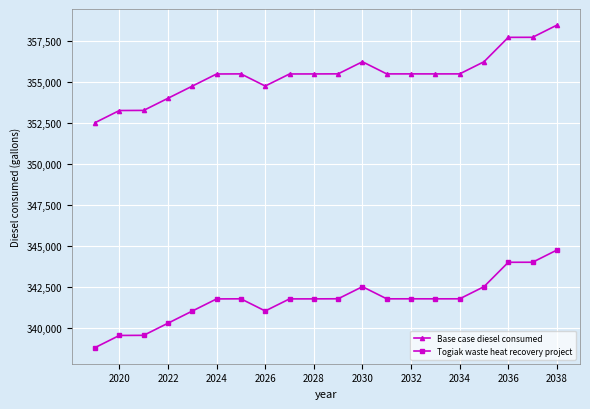

What is the difference between the maximum and second lowest values in the Togiak waste heat recovery project series?

5201